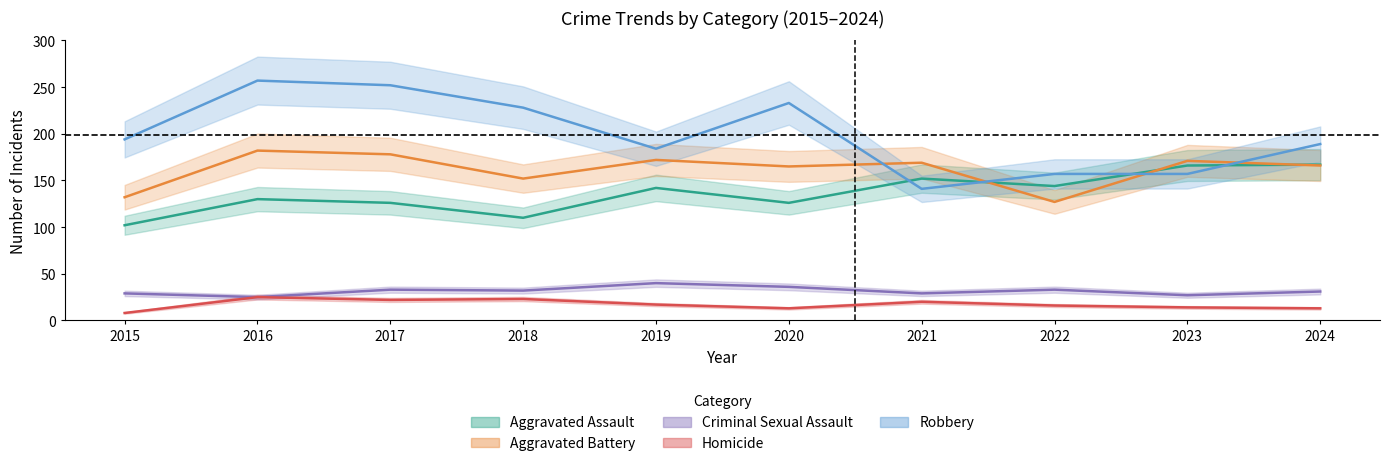

The Aggravated Battery series shows 178 at 2017. True or false?

True